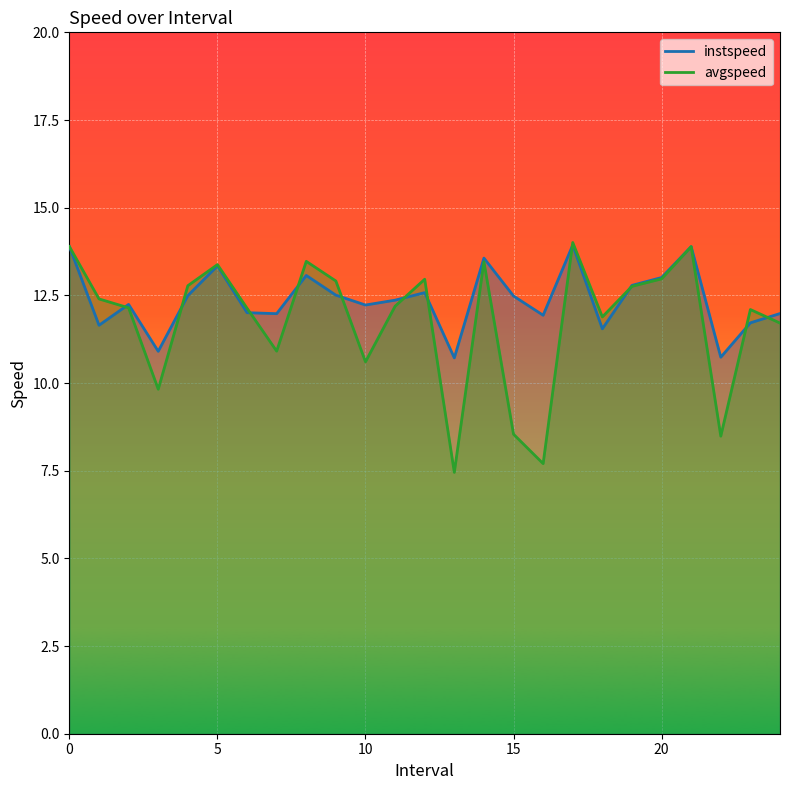

At which category does avgspeed reach its first local peak?

5.0